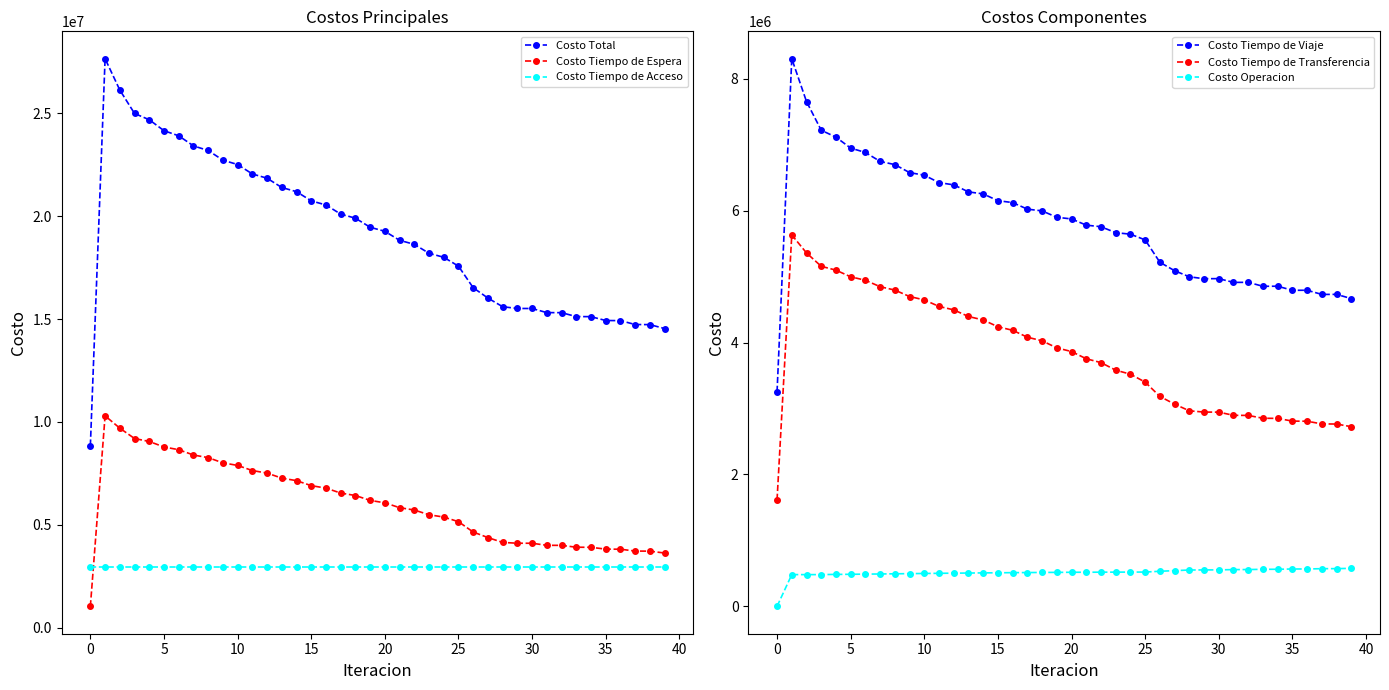

How many lines are shown in the chart?

6